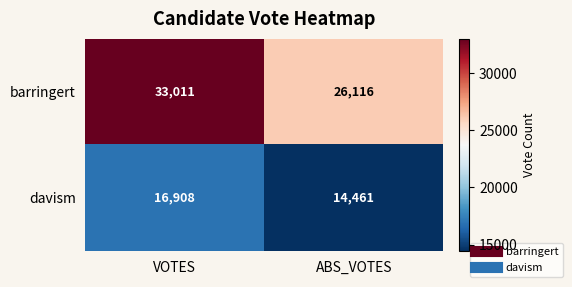

At which category is the sum across all series the highest?

VOTES